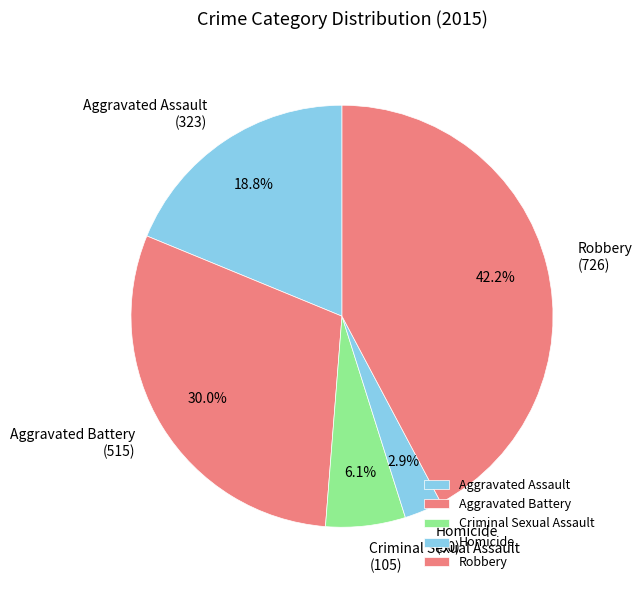

To the nearest percent, what is the combined percentage of Homicide and Robbery?

45%